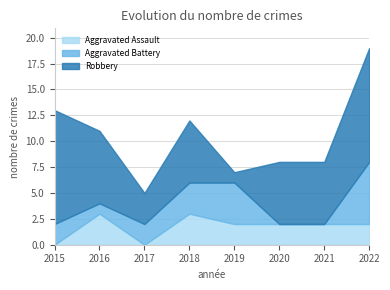

After their last crossing, which series has the higher values: Aggravated Assault or Aggravated Battery?

Aggravated Battery